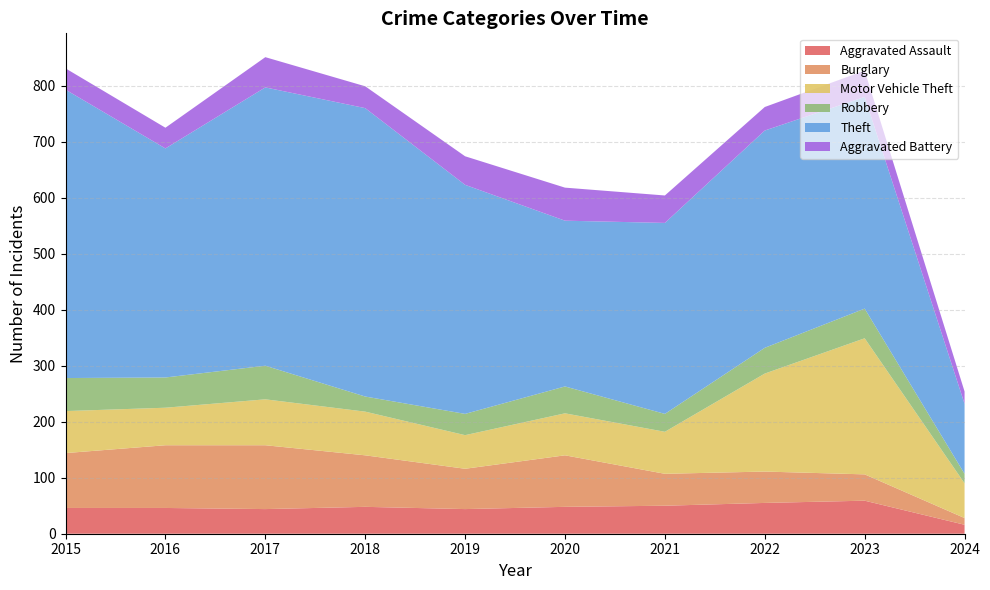

Reading left to right, list all the values displayed in this chart.

Aggravated Assault: 46	46	44	48	44	48	50	55	59	16
Burglary: 98	112	114	92	72	92	57	56	47	12
Motor Vehicle Theft: 75	67	82	78	60	75	75	175	243	62
Robbery: 59	54	60	27	38	48	32	46	53	17
Theft: 515	409	497	515	409	296	341	388	378	125
Aggravated Battery: 38	37	54	39	51	59	49	42	47	22